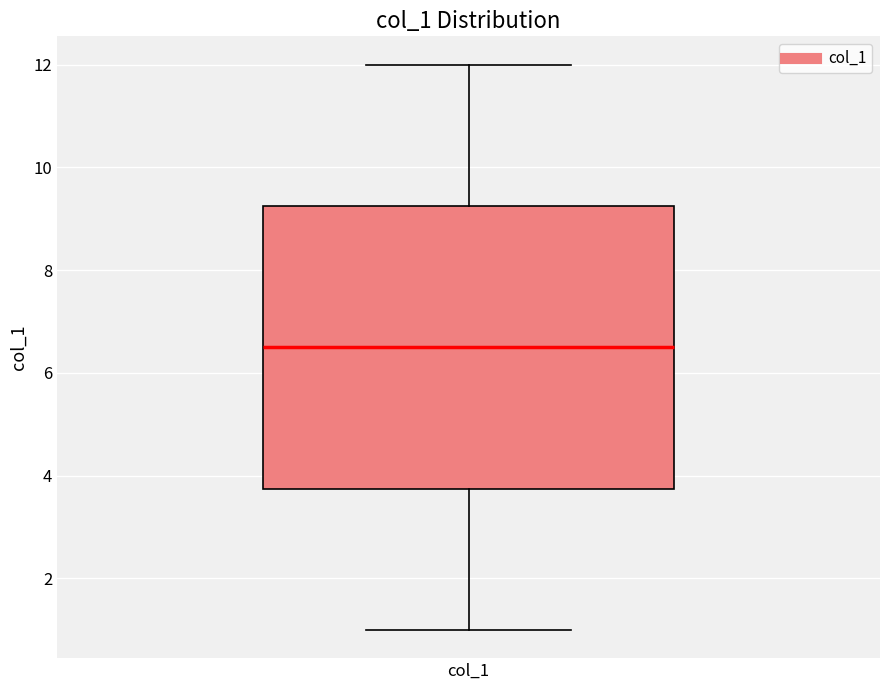

Where does the upper whisker of the box for col_1 end on the y-axis? The values are not printed on the chart, so give them approximately, as read against the axis.

12.0